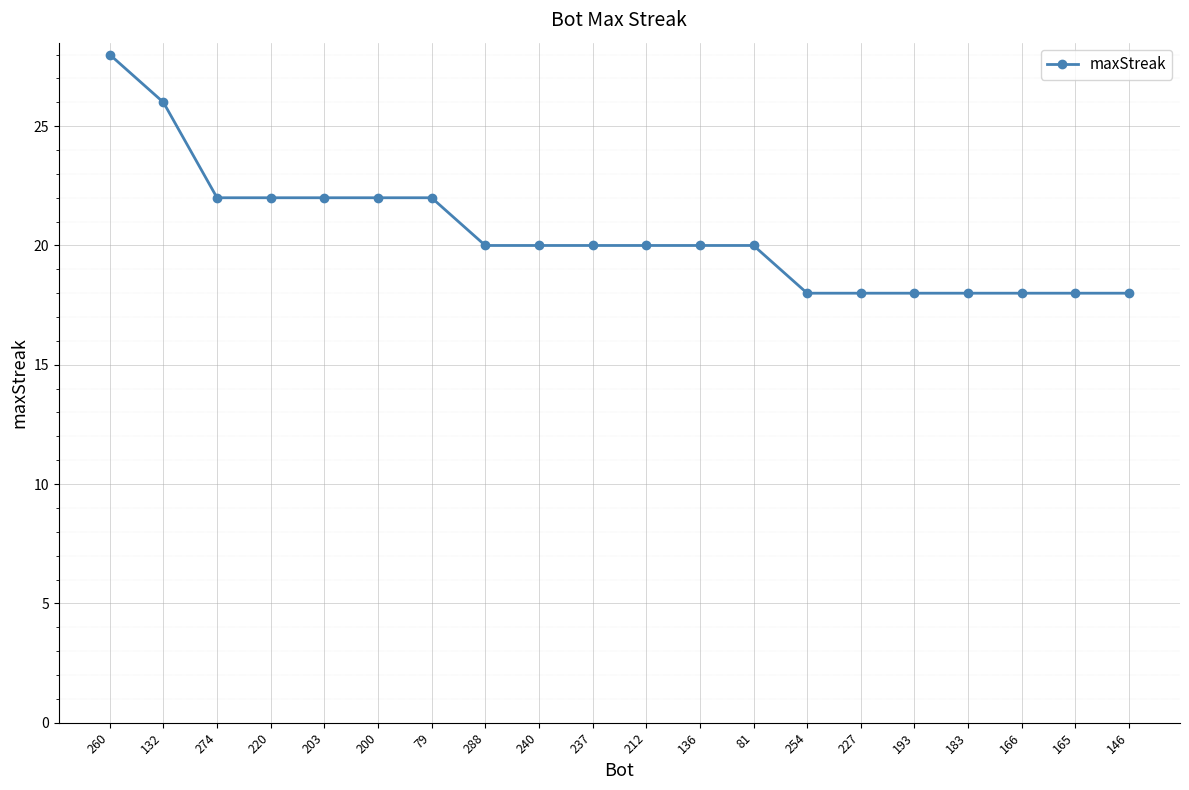

What is the approximate value at 212?

20